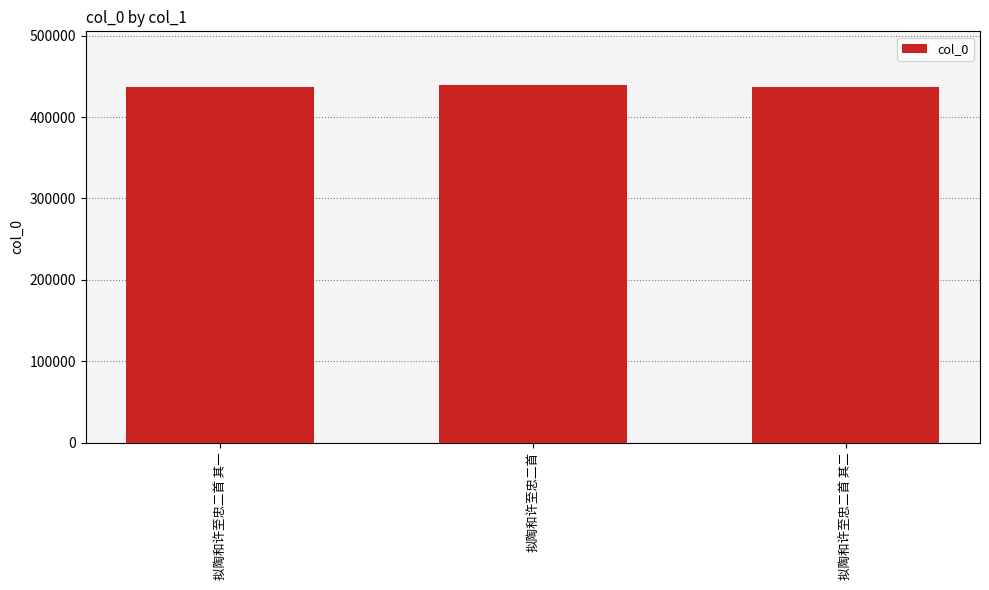

Count the number of data series in this chart.

1